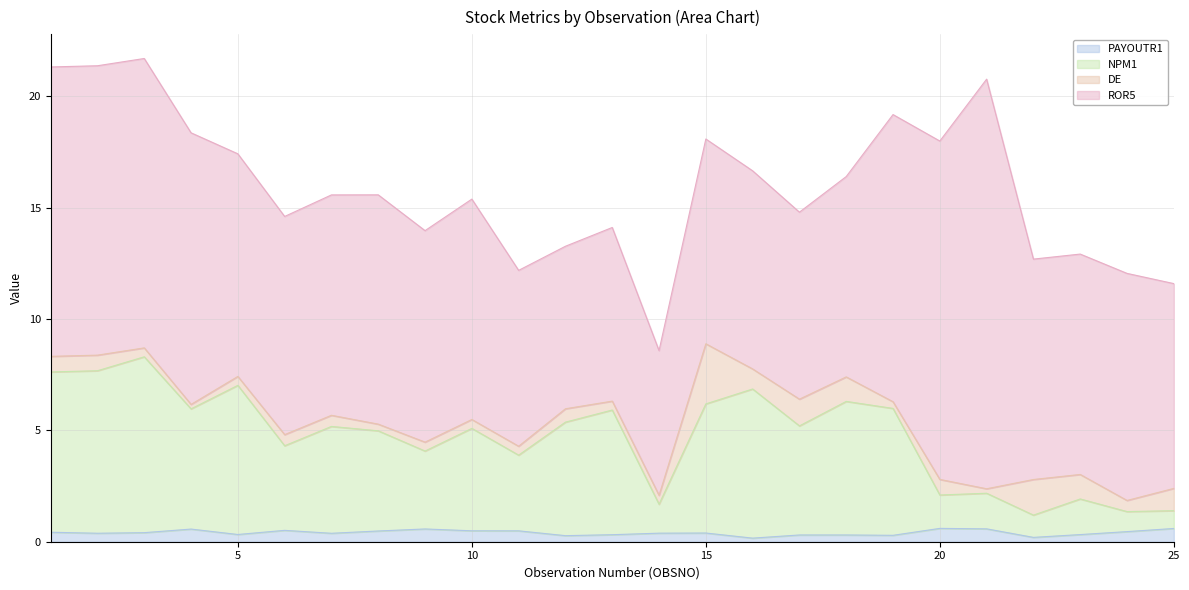

What is the minimum value for PAYOUTR1?

0.2